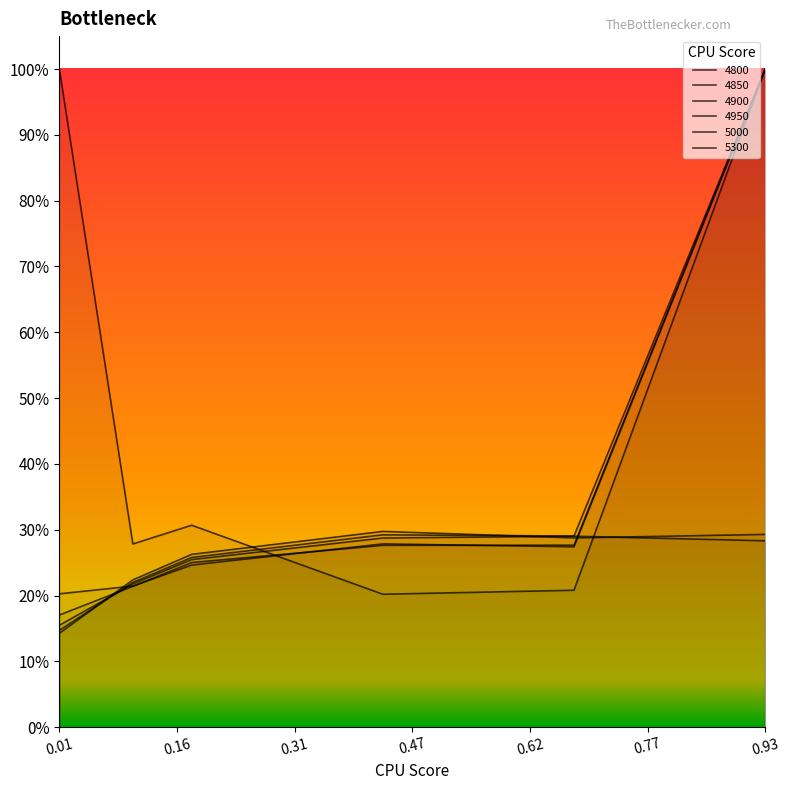

Where is the first local minimum for 4800?

0.6767123287671233